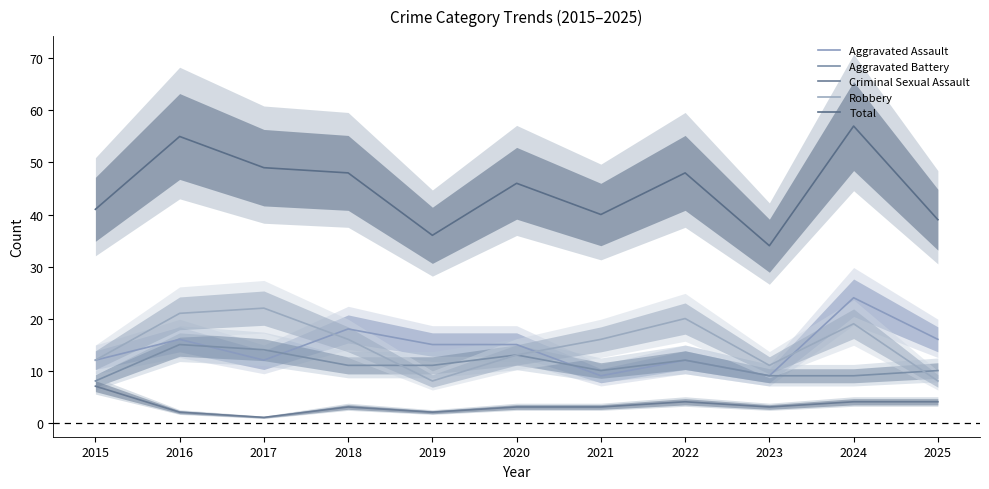

Reading left to right, transcribe all the data shown in this chart.

Aggravated Assault: 12	16	12	18	15	15	9	12	9	24	16
Aggravated Battery: 8	15	14	11	11	13	10	12	9	9	10
Criminal Sexual Assault: 7	2	1	3	2	3	3	4	3	4	4
Robbery: 12	21	22	16	8	13	16	20	11	19	8
Total: 41	55	49	48	36	46	40	48	34	57	39